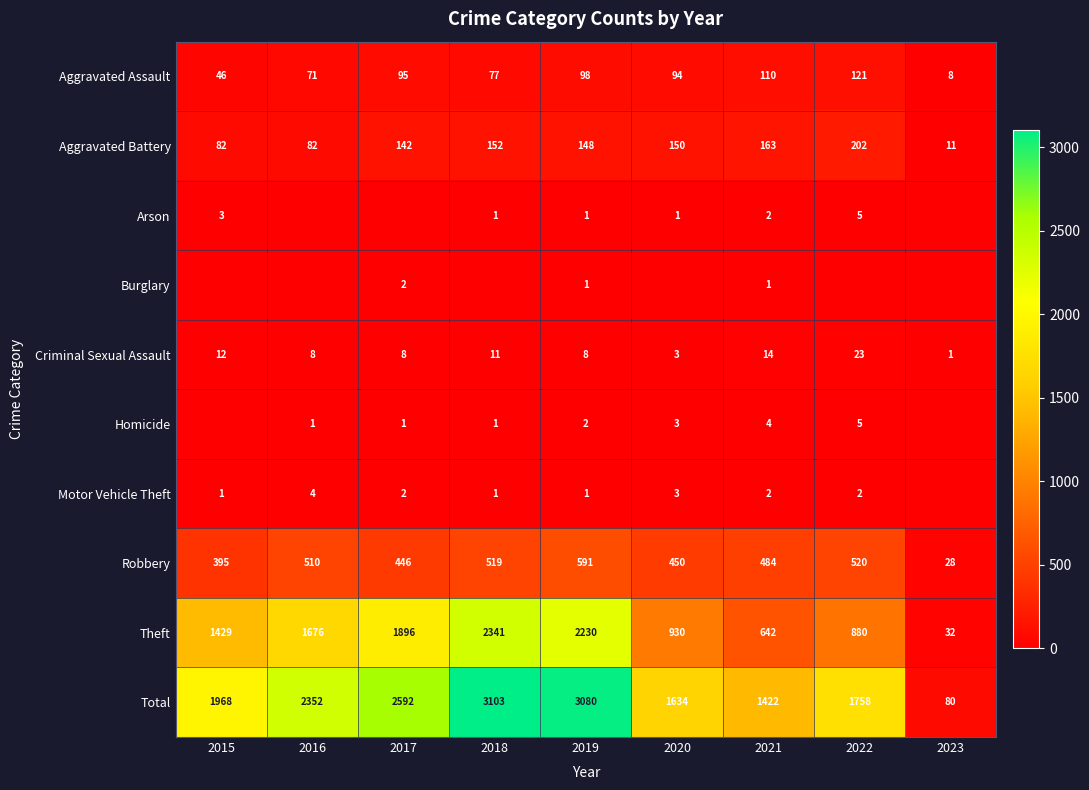

Is the value of Aggravated Battery at 2023 greater than the value of Total at 2021?

No